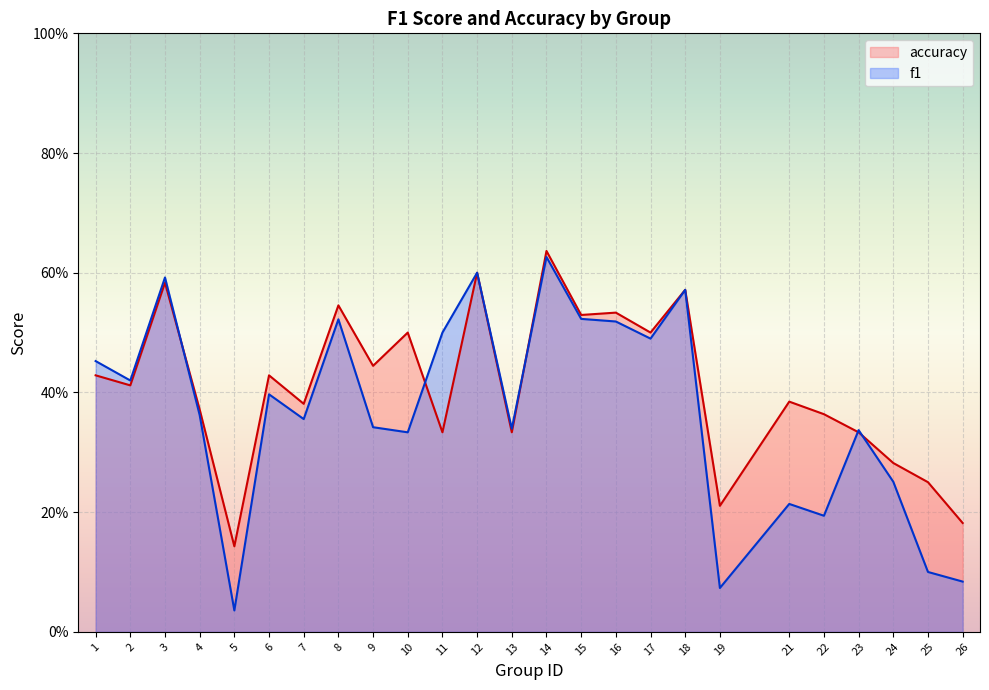

Is it true that f1 equals 0.2 at 25?

False